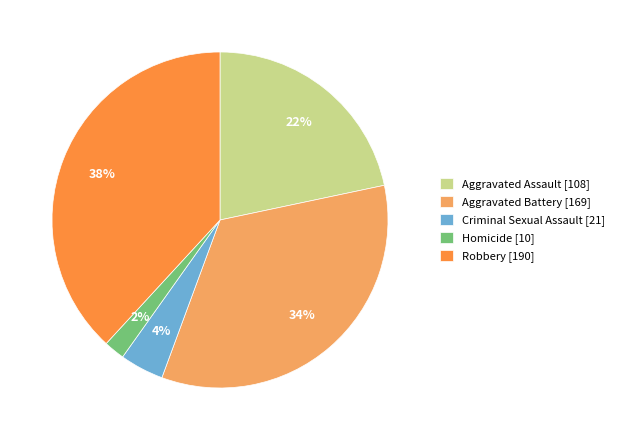

What percentage is the Aggravated Battery slice, to the nearest percent?

34%